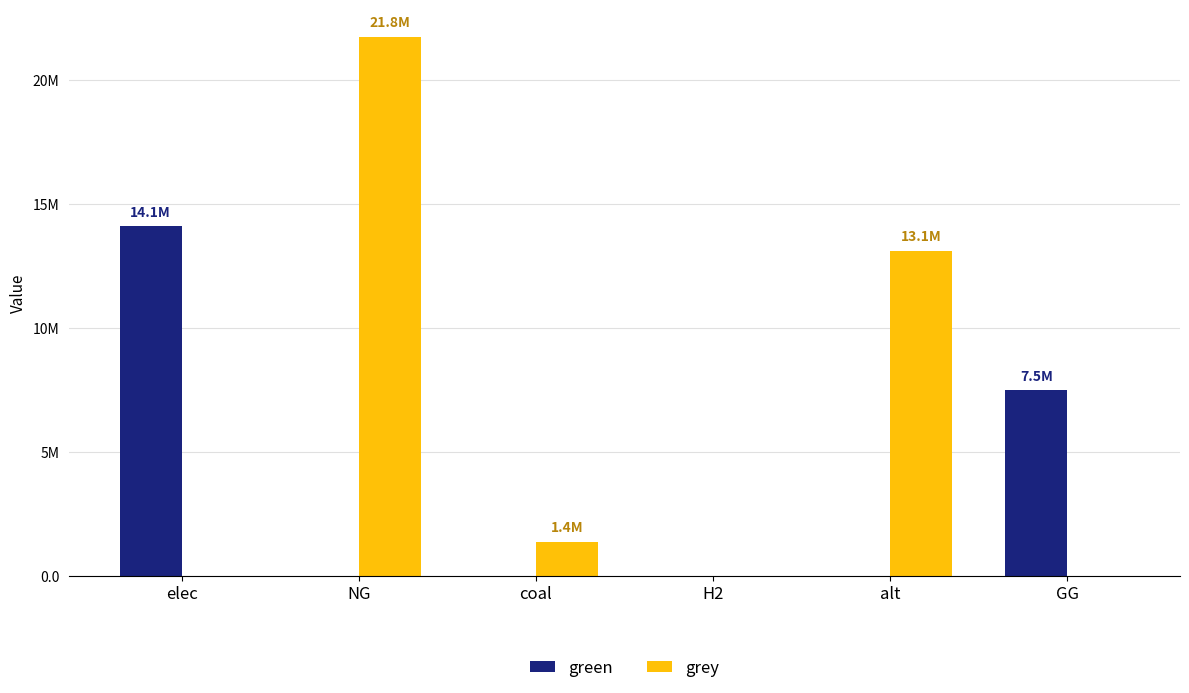

What position from the left is elec?

1